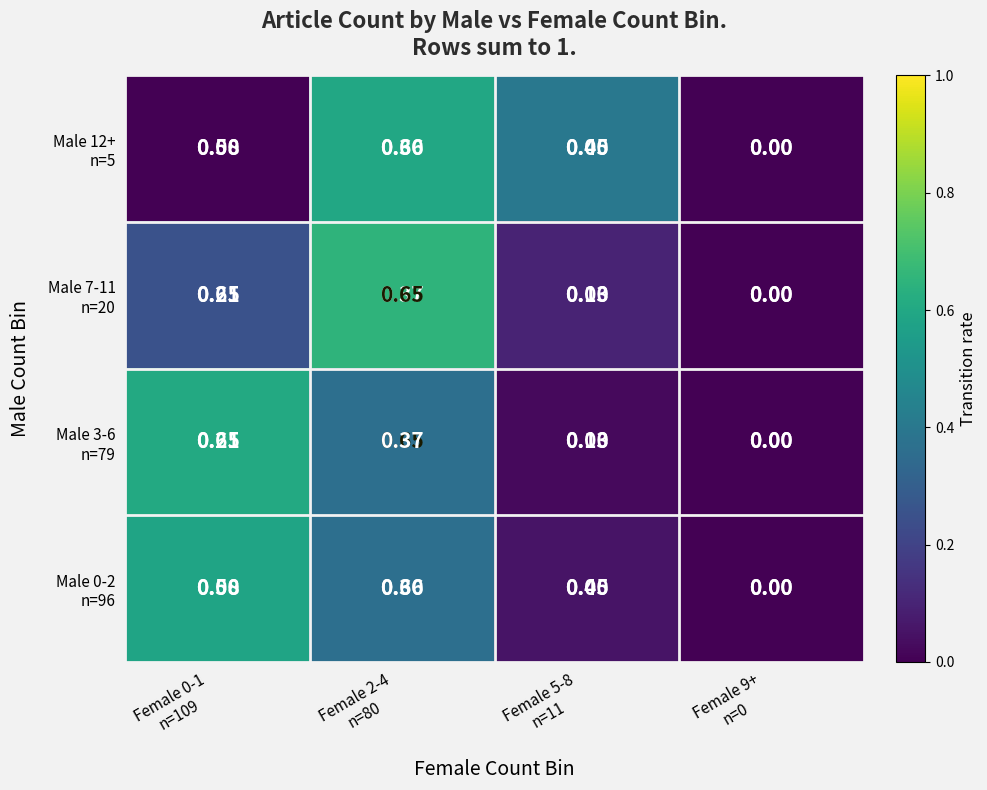

At which category is the sum across all series the highest?

Female 2-4
n=80